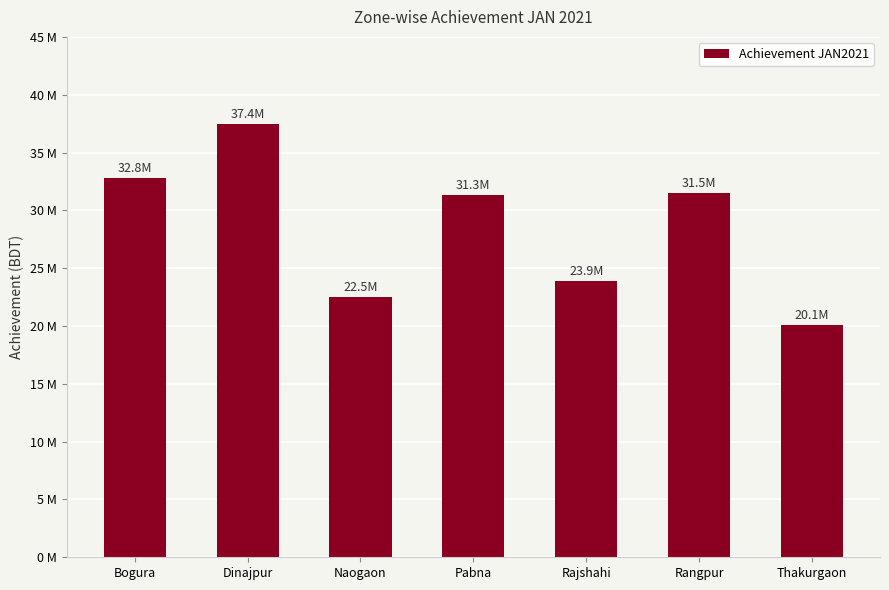

Rank the categories by value from lowest to highest.

Thakurgaon, Naogaon, Rajshahi, Pabna, Rangpur, Bogura, Dinajpur